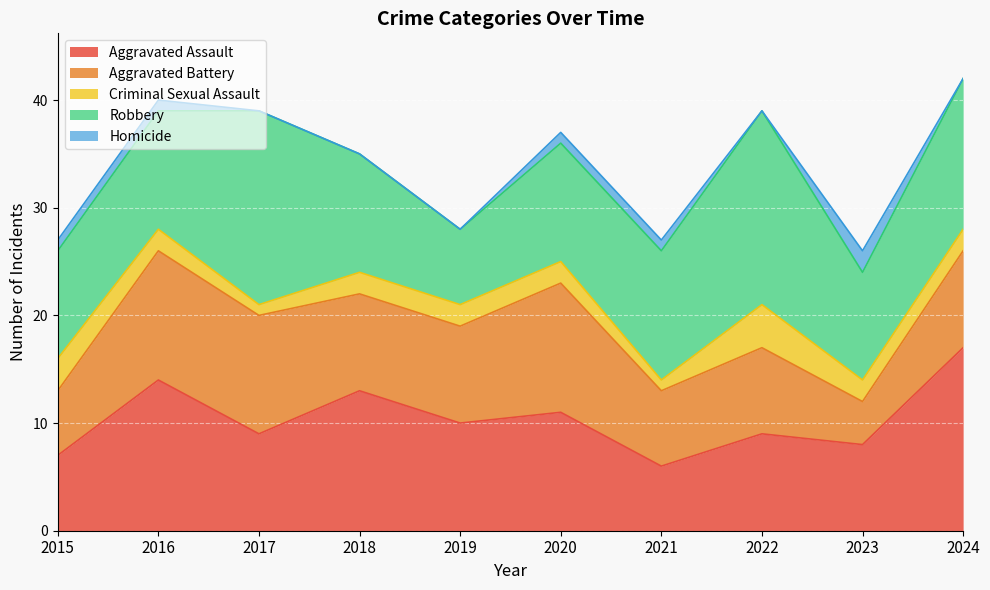

Rank the series at 2019 from highest to lowest value.

Aggravated Assault, Aggravated Battery, Robbery, Criminal Sexual Assault, Homicide